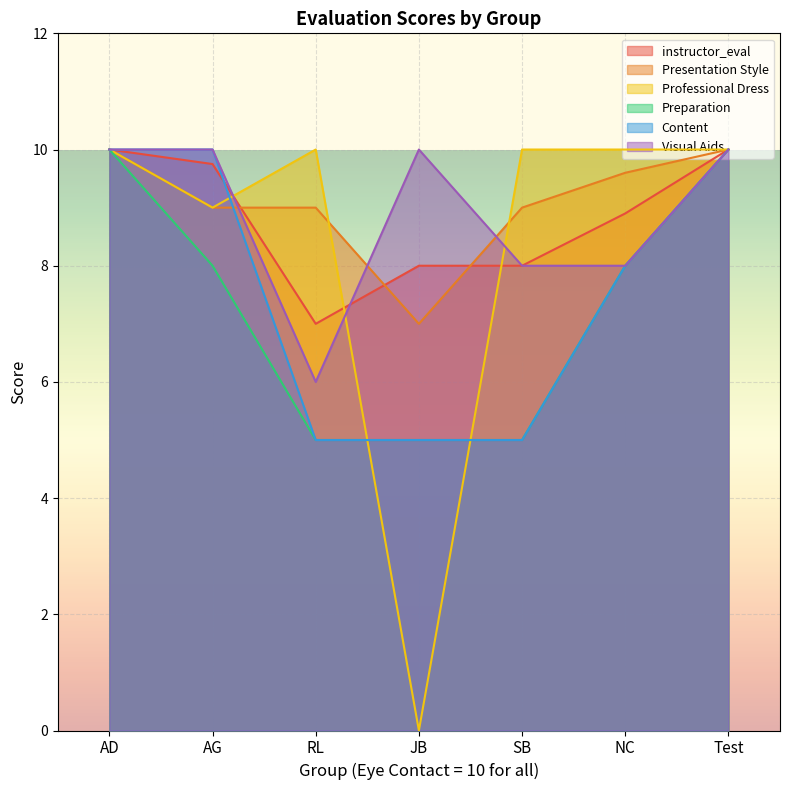

True or false: Professional Dress has more than 0 points higher than both neighbors.

True